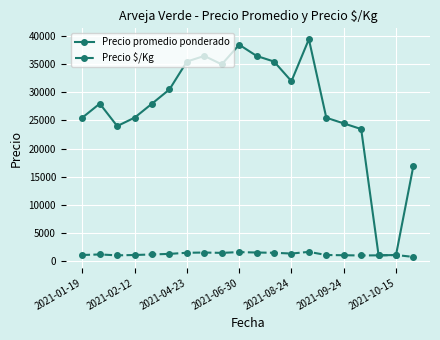

What is the value of the Precio $/Kg point at the 16th from the left?

979